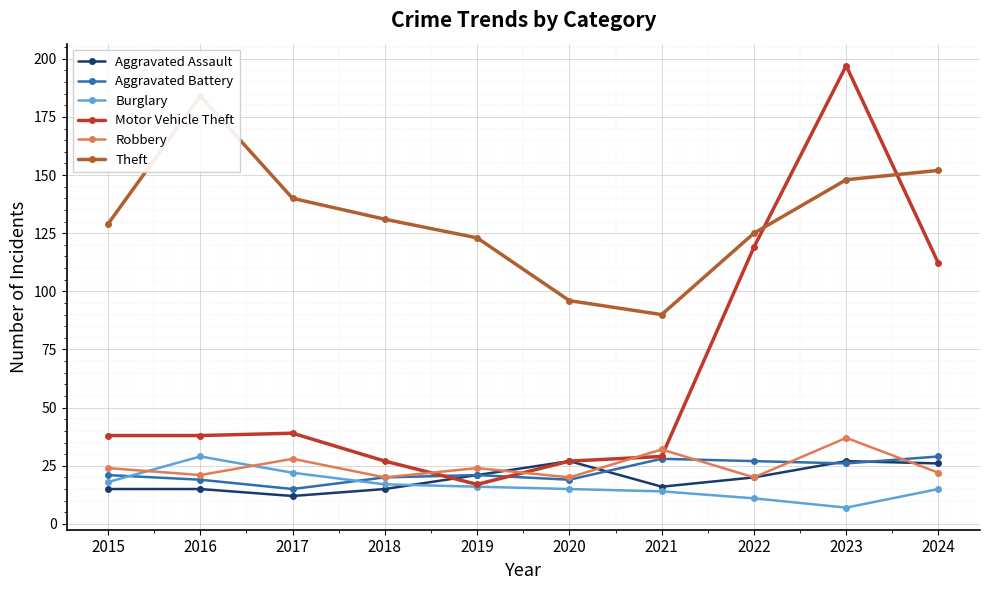

In Aggravated Assault, how many points are lower than both neighbors (excluding endpoints)?

2